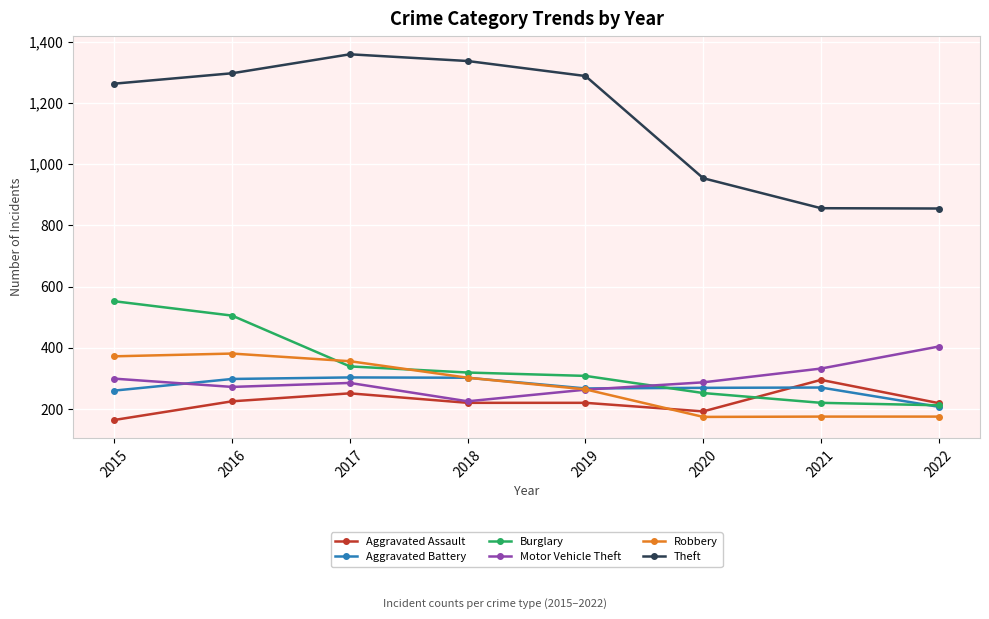

True or false: Burglary and Aggravated Battery cross at least once.

True